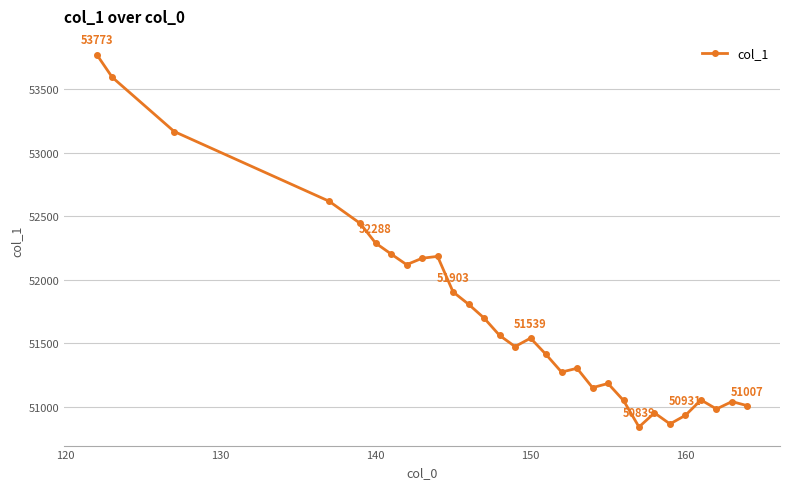

What is the average value?

51718.6